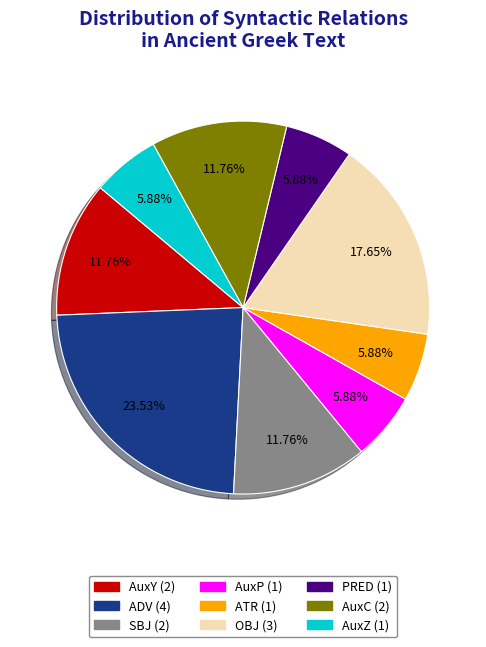

The AuxC slice represents 18% of the pie. True or false?

False